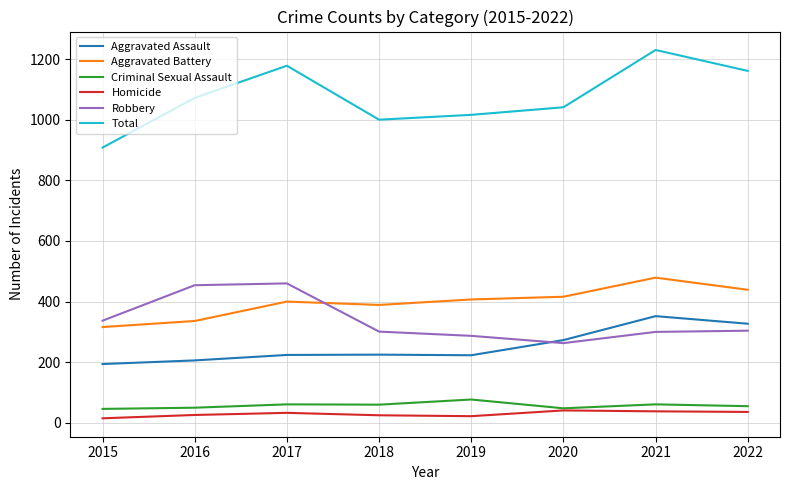

What is the maximum value for Criminal Sexual Assault?

77